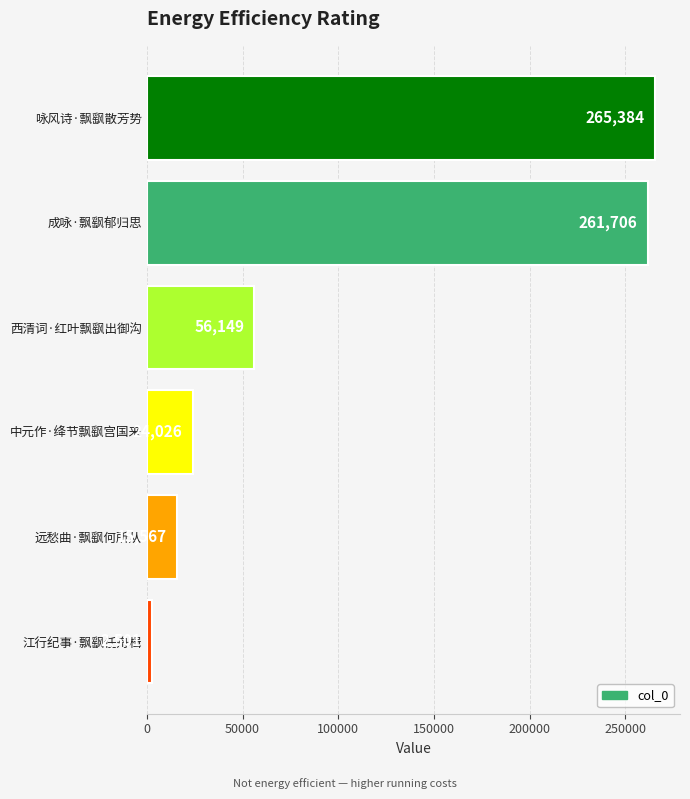

Where is the data nearest to the value 133942?

西清词·红叶飘飖出御沟